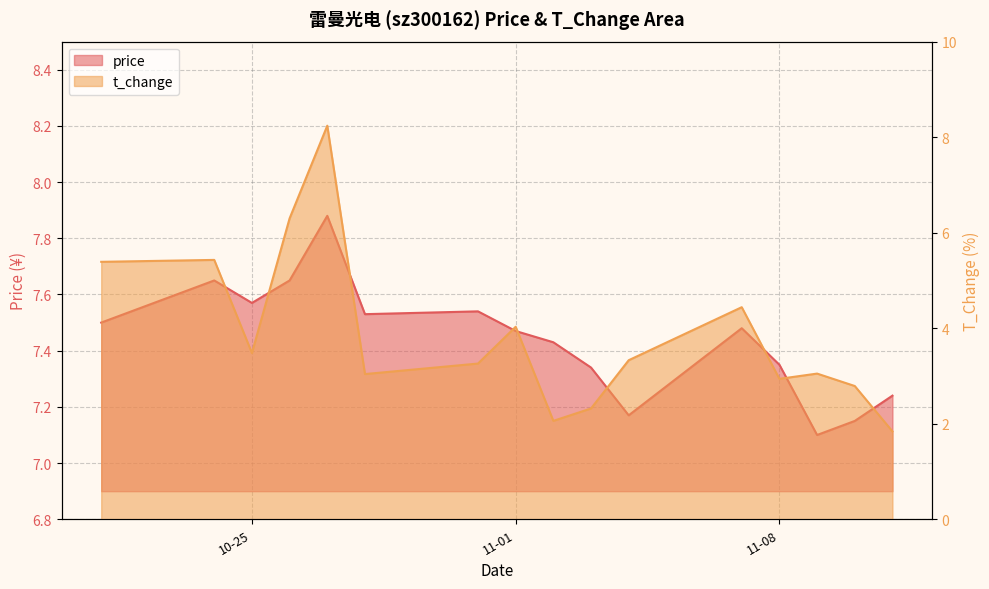

At which category does price reach its first local peak?

2022-10-24